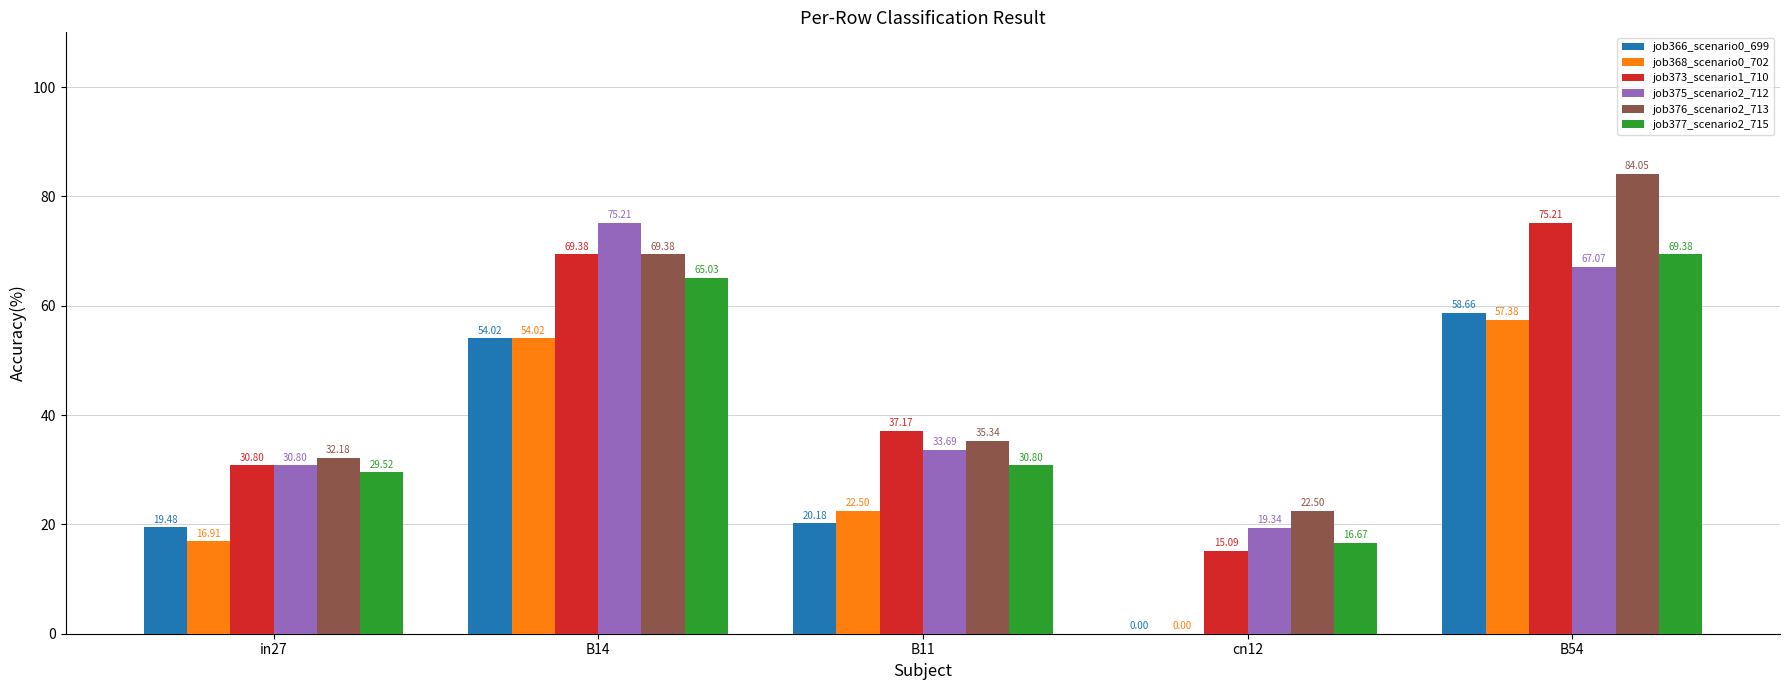

At which category is the sum across all series the highest?

B54